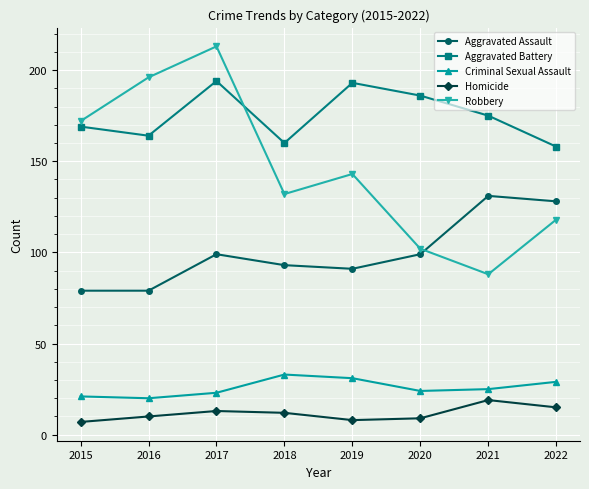

Read the Robbery value at 2015, to the nearest 5.

170